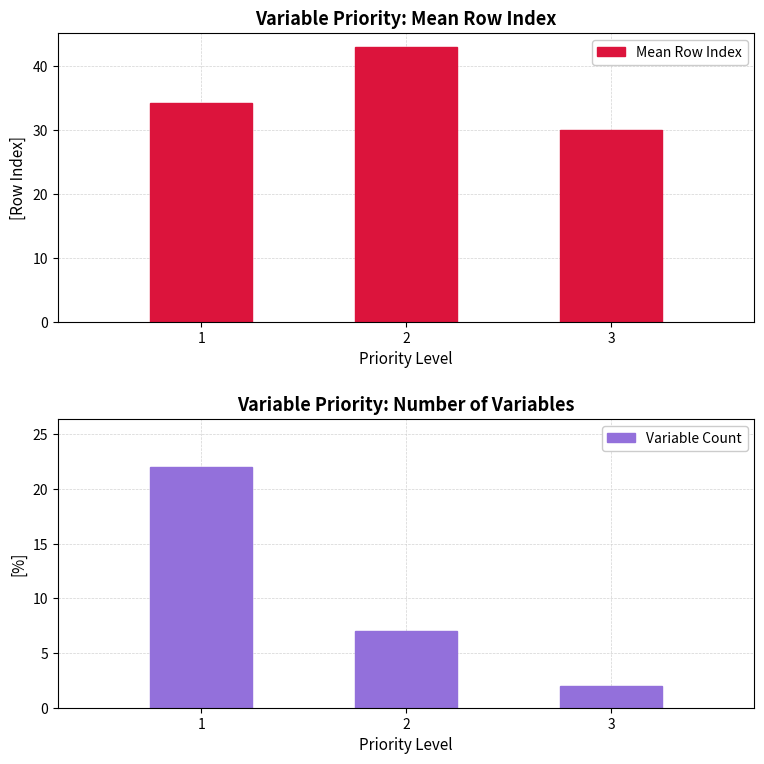

What is the value of the Variable Count bar at the 3rd from the left?

2